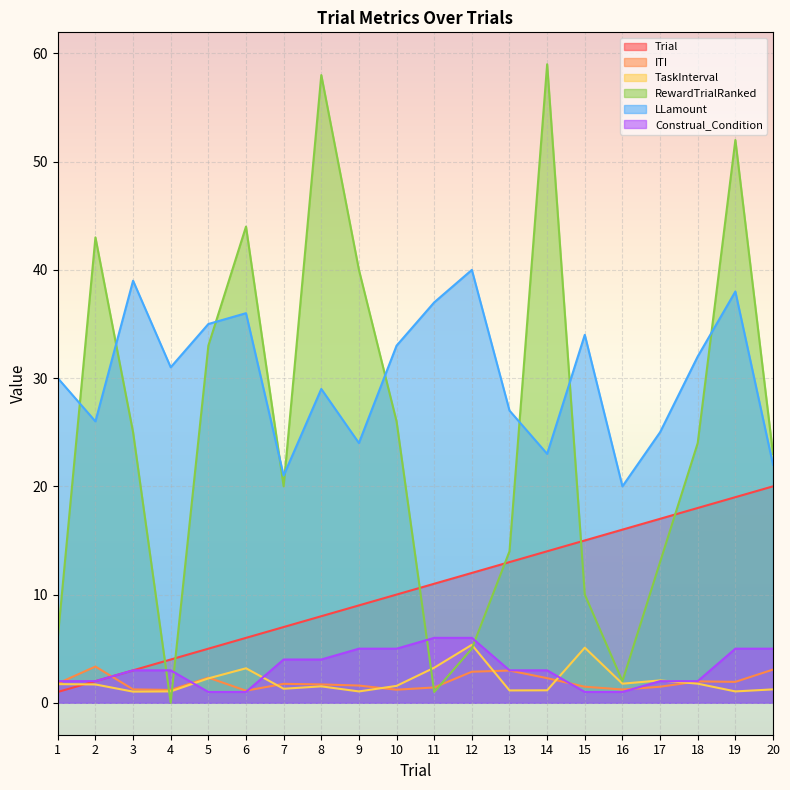

List the series in order of their peak value, lowest first.

ITI, TaskInterval, Construal_Condition, Trial, LLamount, RewardTrialRanked